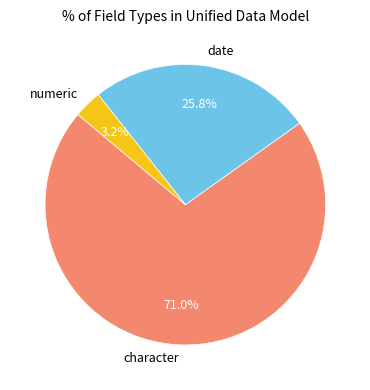

Which slice is the largest?

character